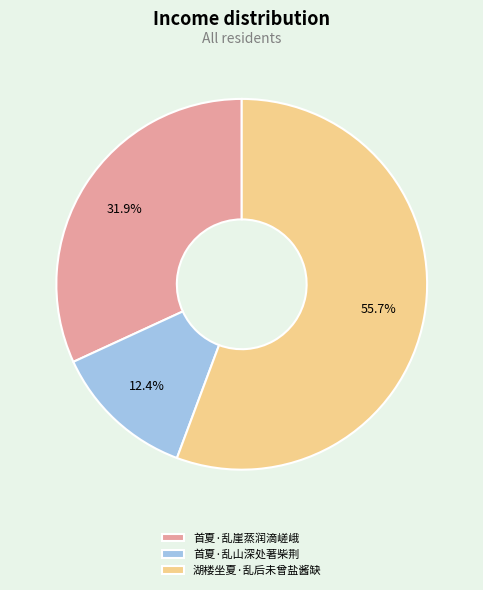

What portion of the pie excludes 湖楼坐夏·乱后未曾盐酱缺?

44.3%